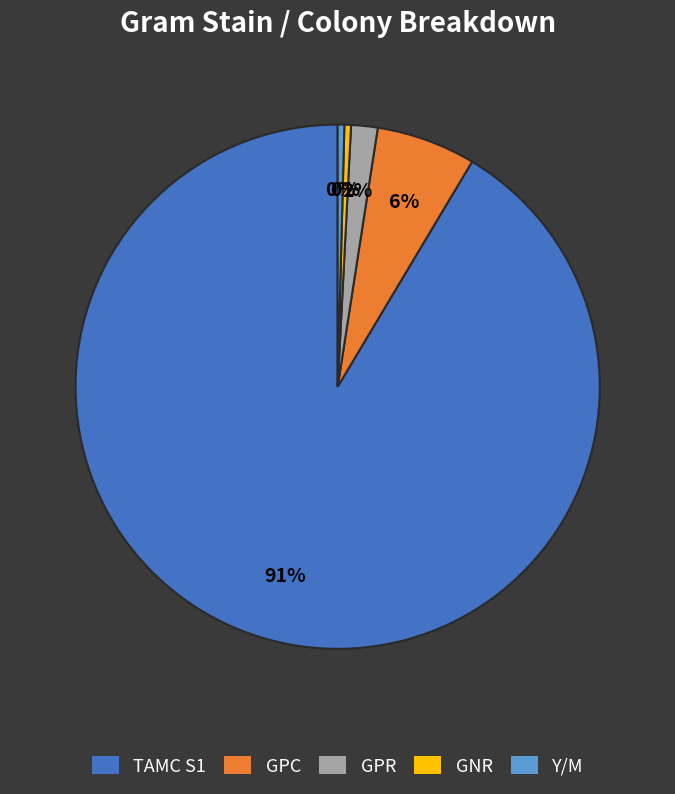

Which slice is the largest?

TAMC S1